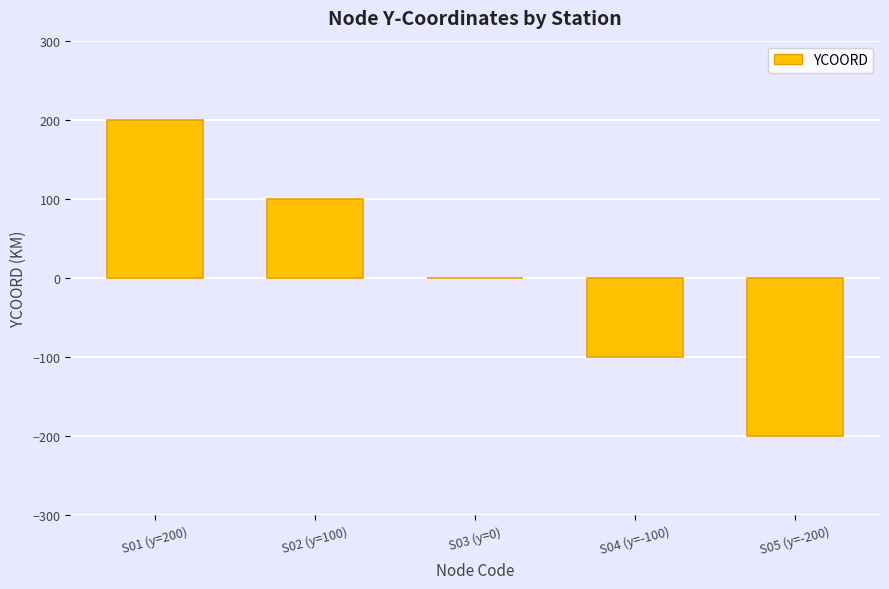

Which category has the highest value across all series?

S01 (y=200)